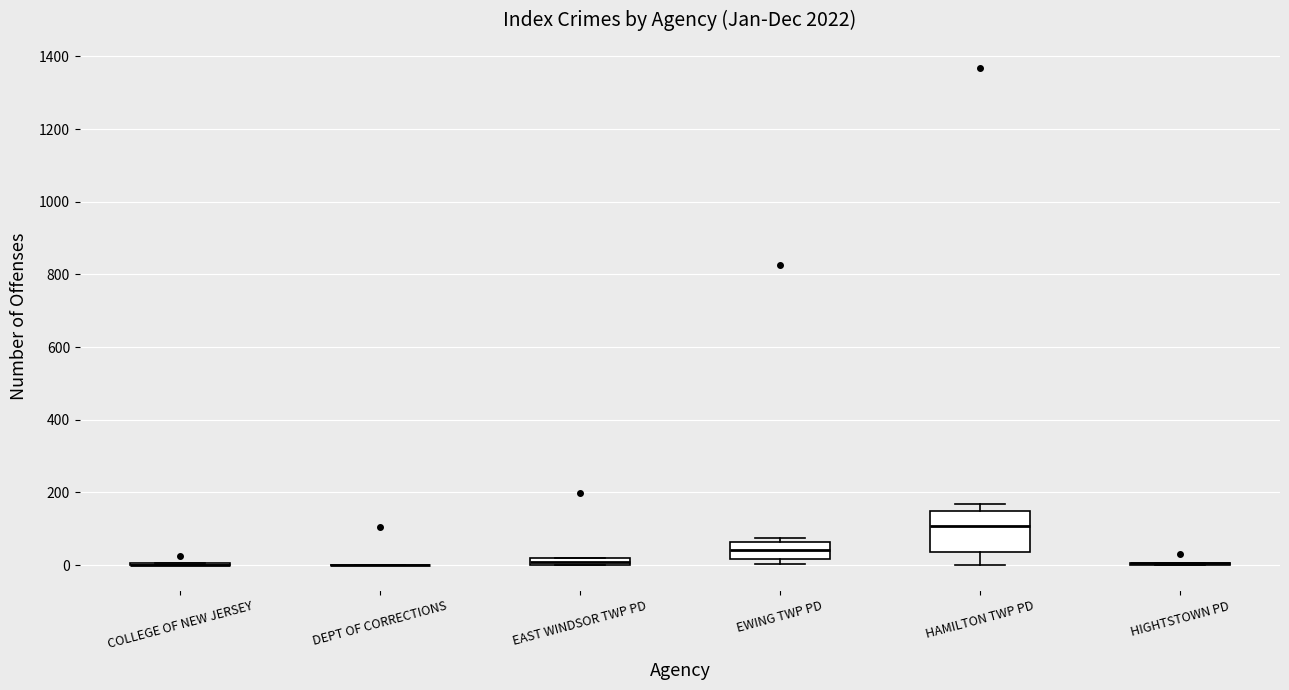

Where does the upper whisker of the box for HAMILTON TWP PD end on the y-axis? The values are not printed on the chart, so give them approximately, as read against the axis.

160